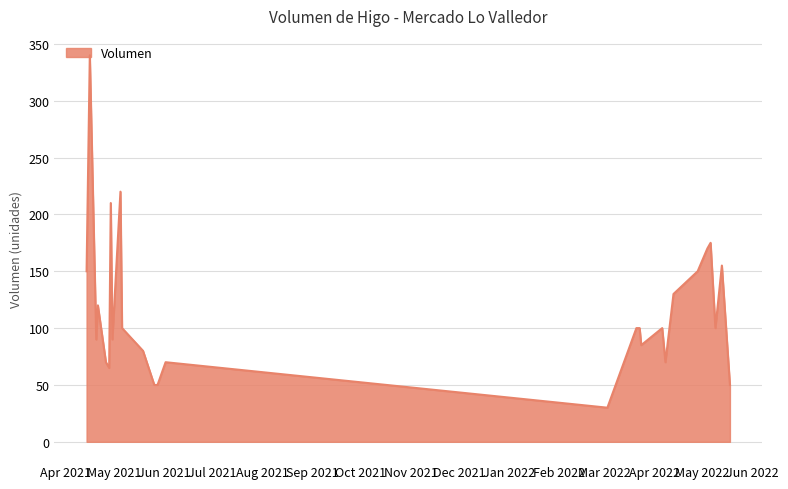

What is the minimum value shown in the chart?

30